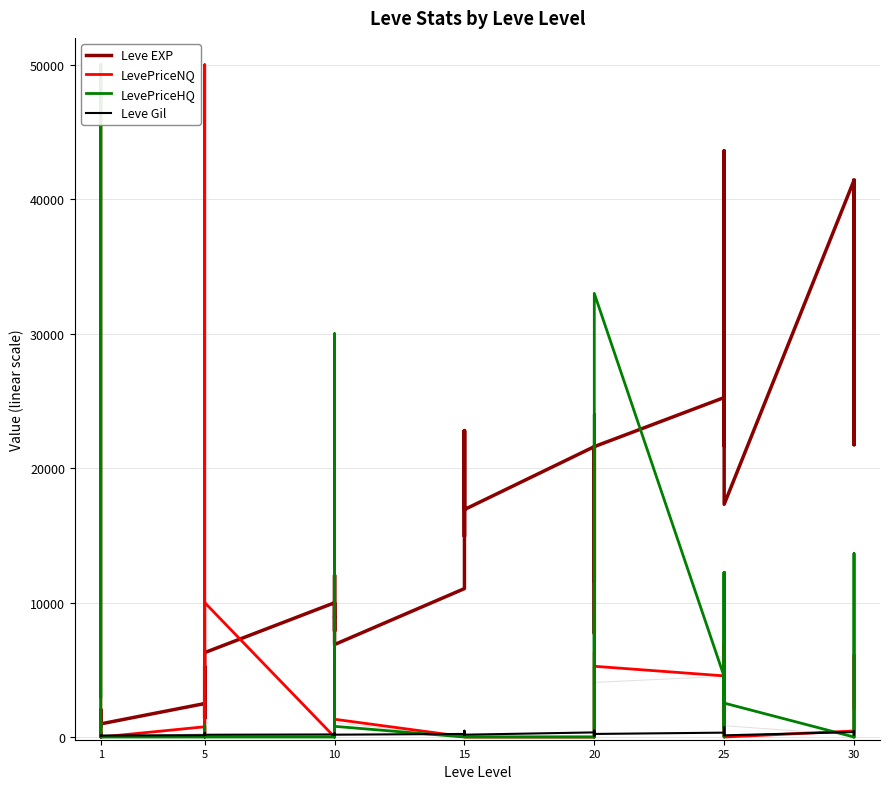

Which series has the largest total across all categories?

Leve EXP